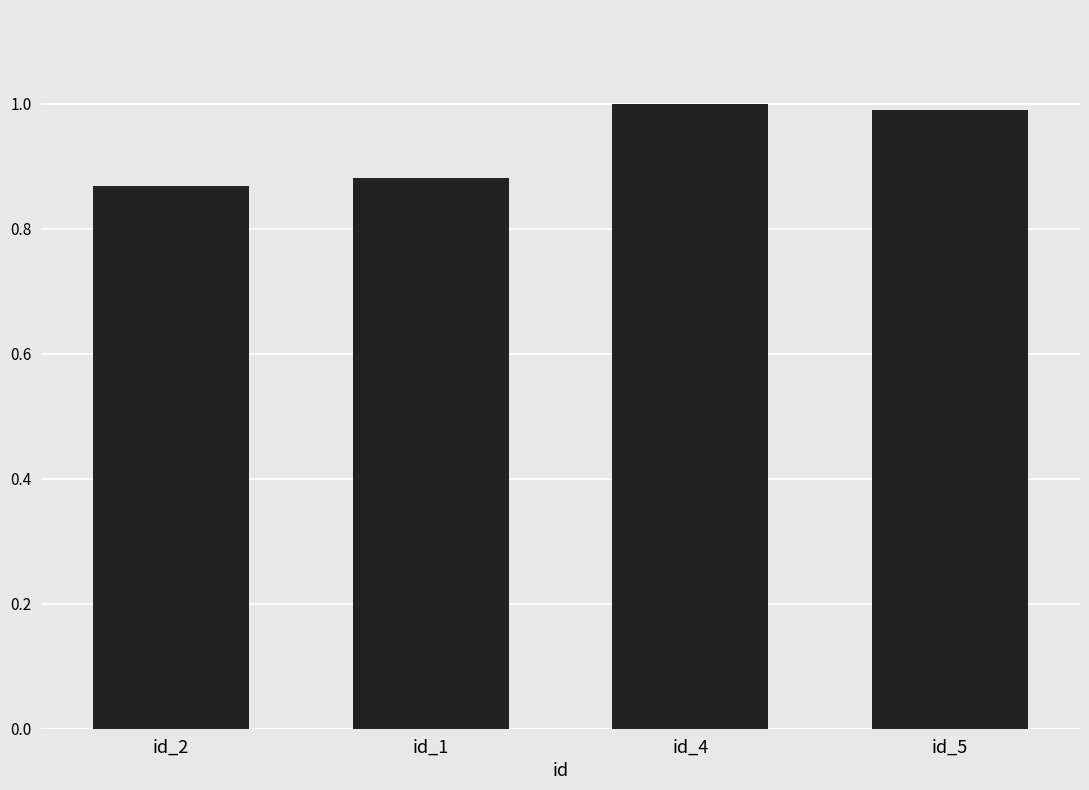

What is the value of the 3rd bar from the left?

1.0